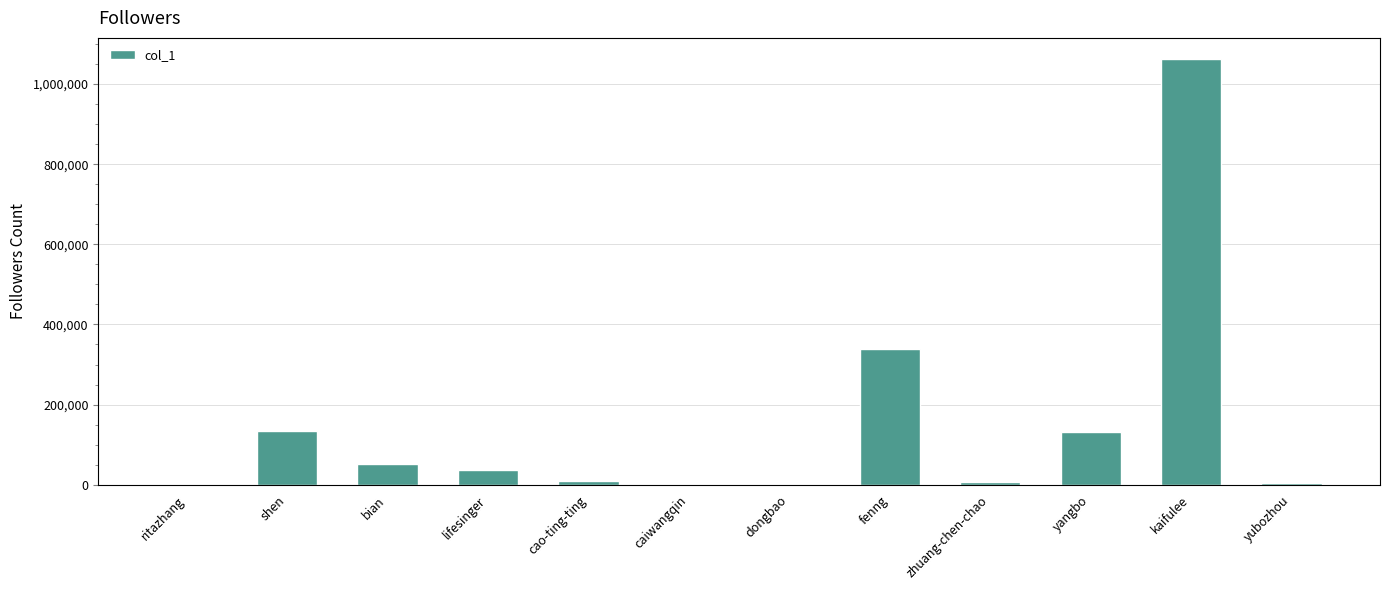

Which category has the highest value across all series?

kaifulee